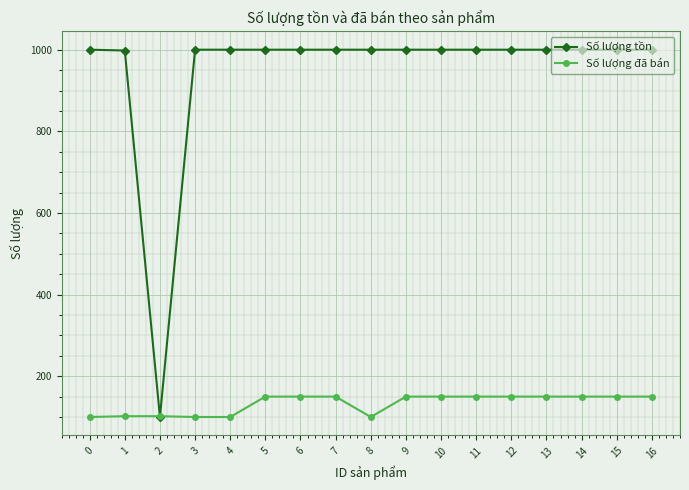

What is the minimum value for Số lượng tồn?

100